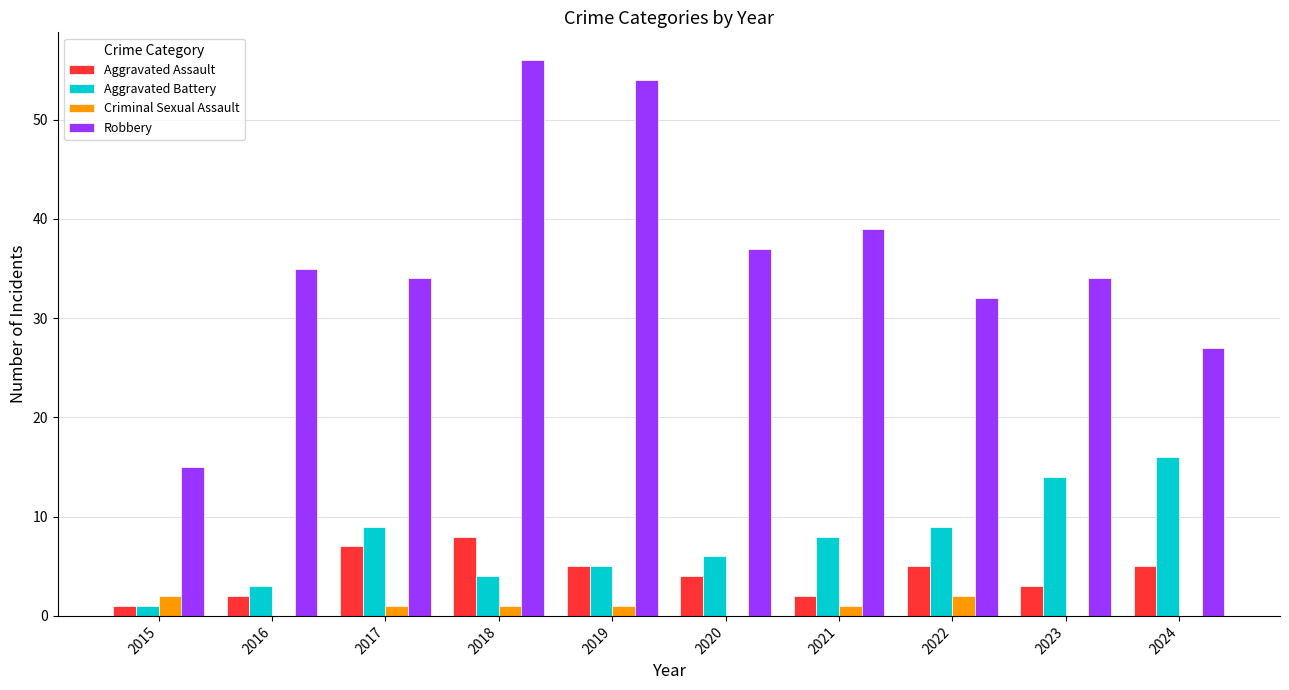

True or false: Aggravated Assault has a value of 2 at 2020.

False